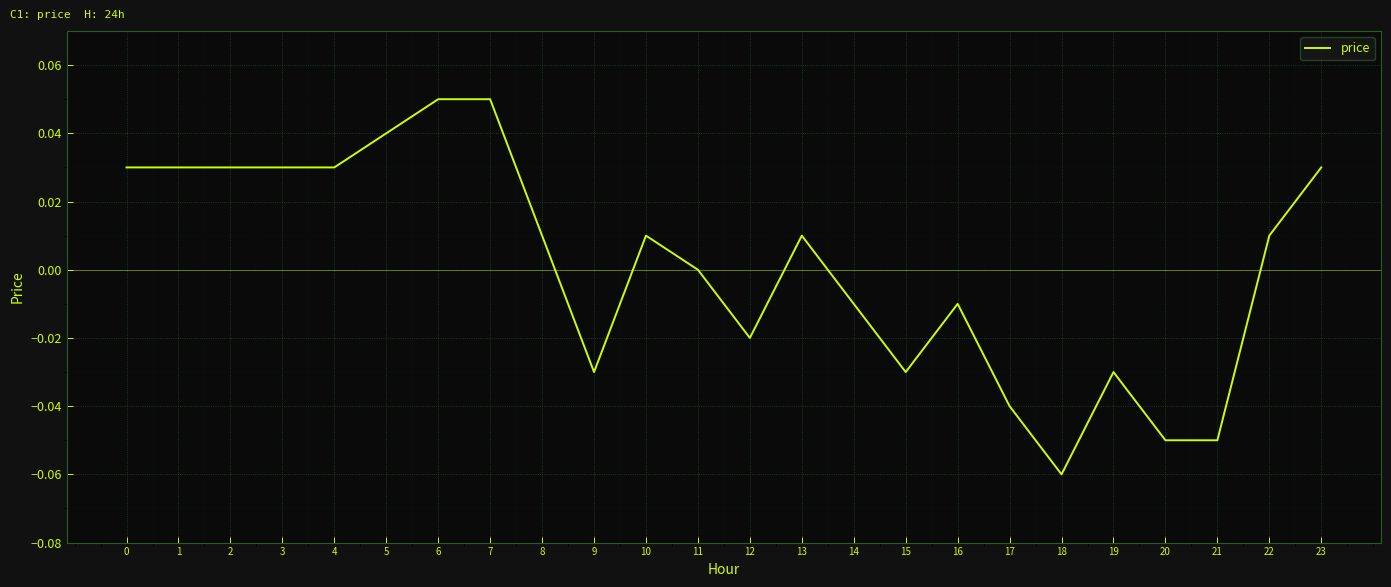

Which label corresponds to the smallest value in the chart?

18